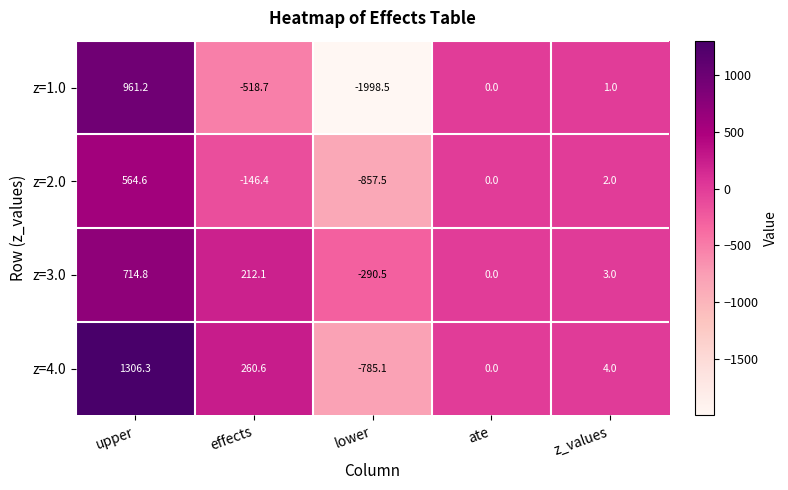

Which label corresponds to the largest value in the chart?

upper